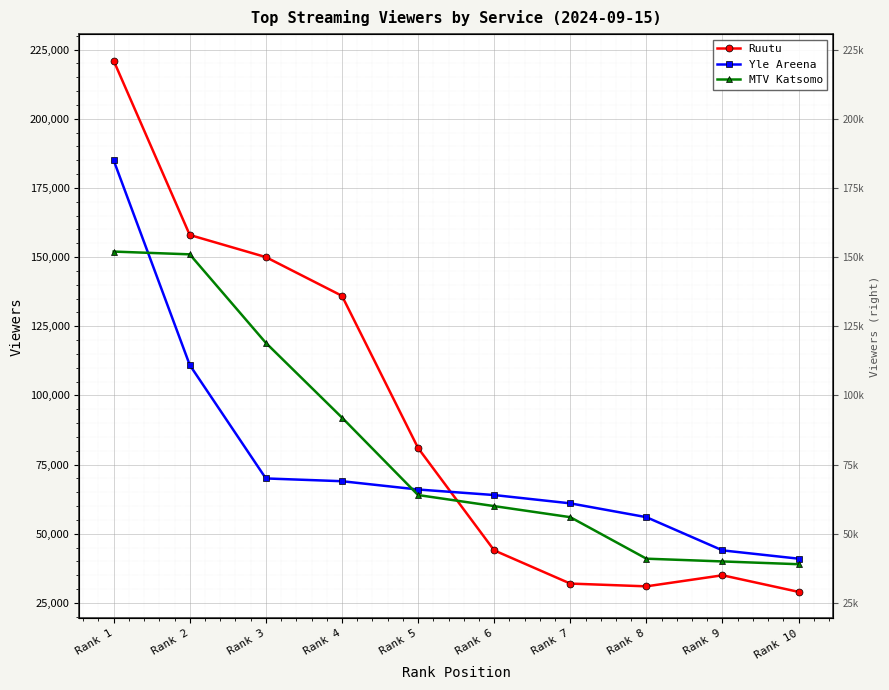

Reading right to left, list all the values displayed in this chart.

Ruutu: 29000	35000	31000	32000	44000	81000	136000	150000	158000	221000
Yle Areena: 41000	44000	56000	61000	64000	66000	69000	70000	111000	185000
MTV Katsomo: 39000	40000	41000	56000	60000	64000	92000	119000	151000	152000